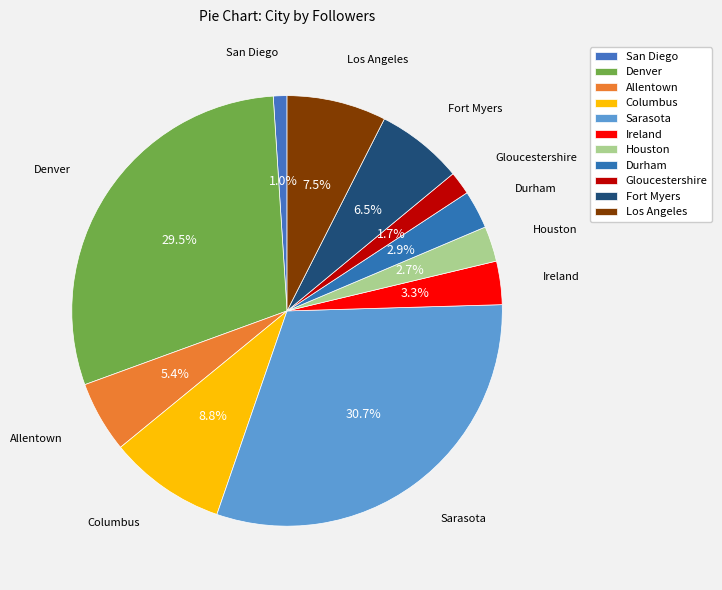

How many segments does this pie chart have?

11